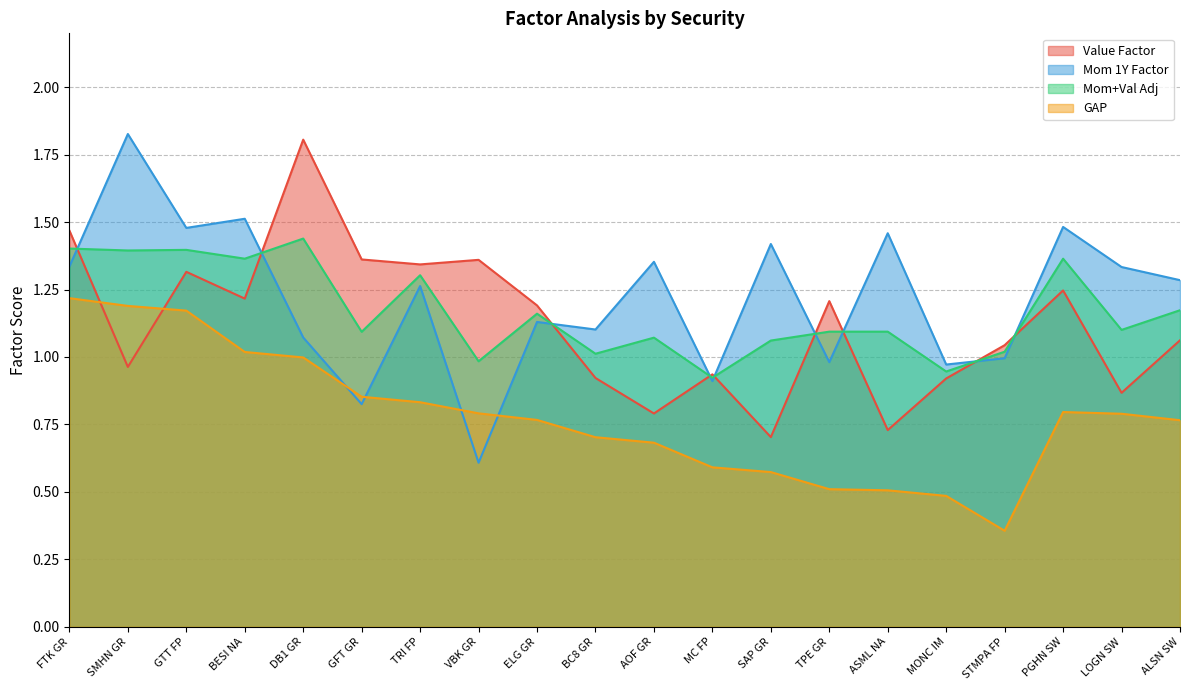

What is the value of the Mom 1Y Factor point at the 7th from the left?

1.3